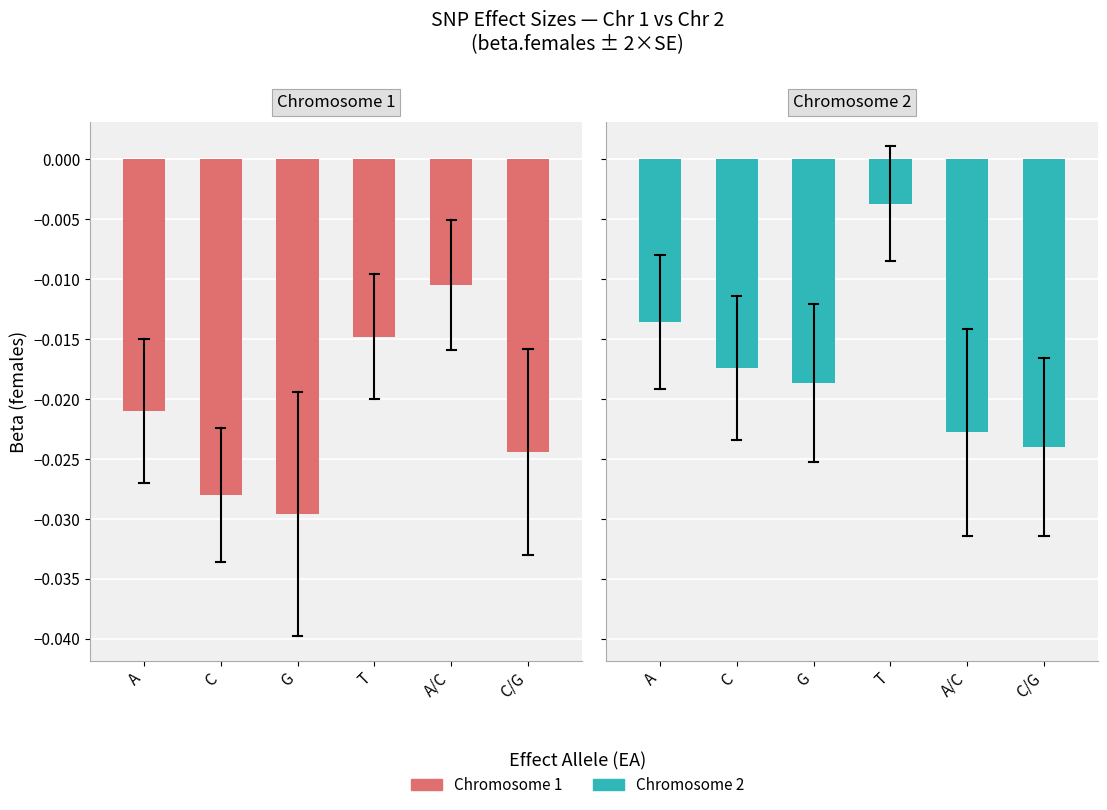

Which category has the lowest value in the Chromosome 1 series?

G